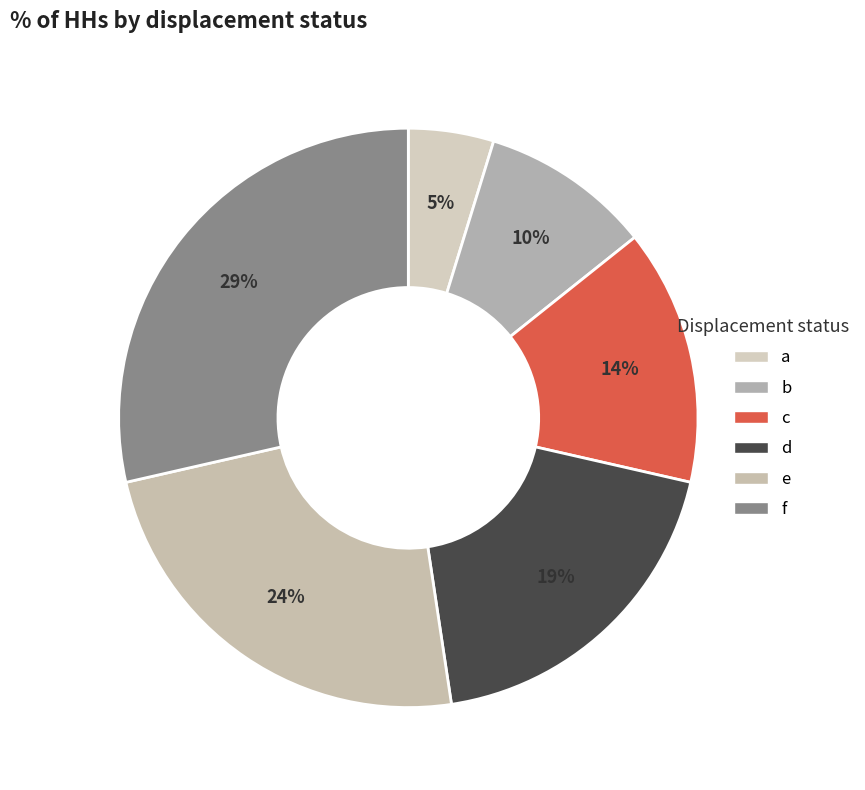

Is the sum of b and e greater than half?

No